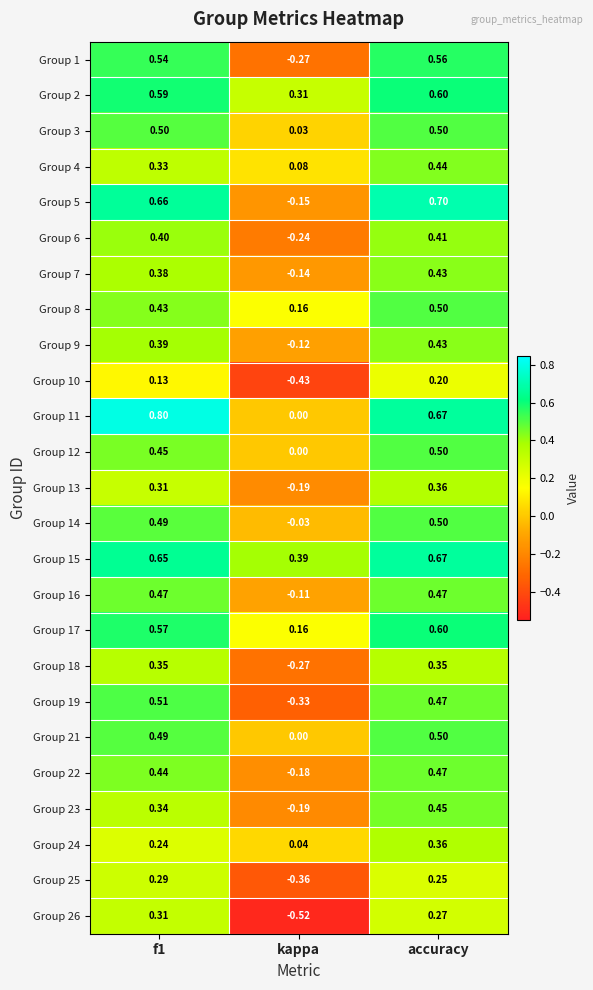

At which category is the sum across all series the highest?

accuracy